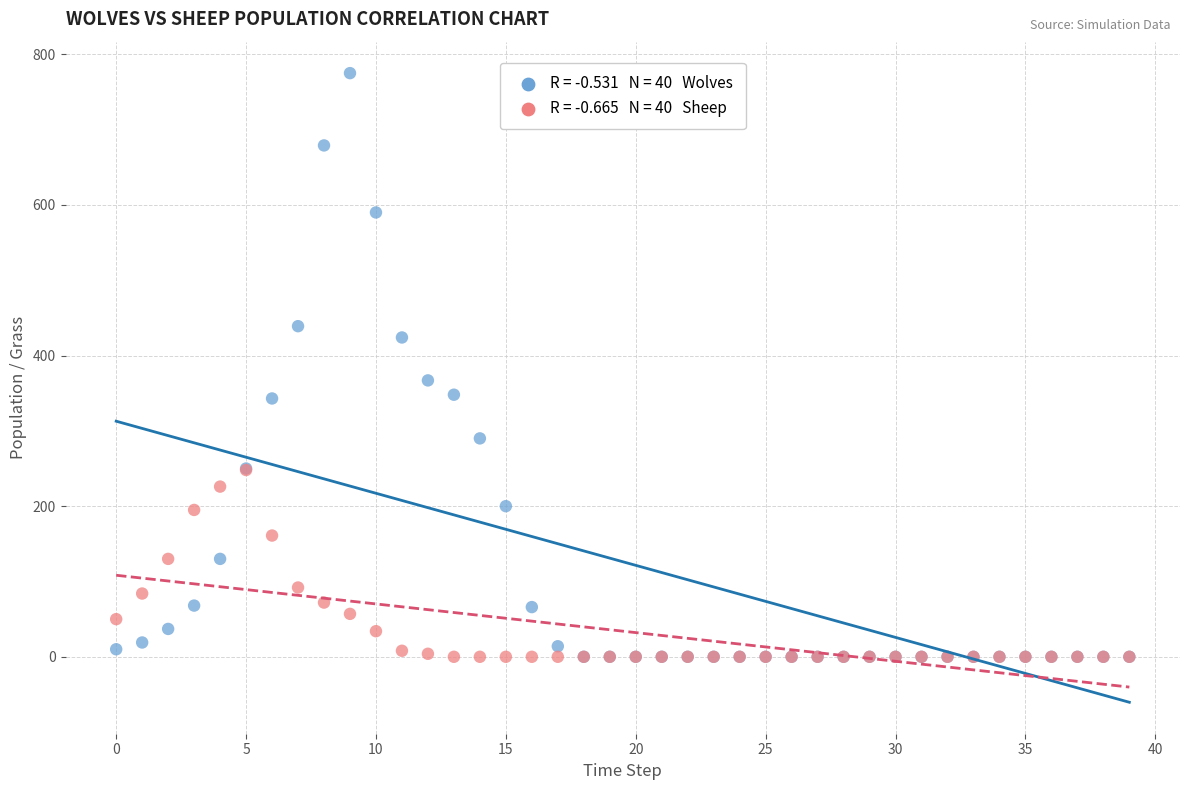

Across all series, what Y value is closest to 387?

367